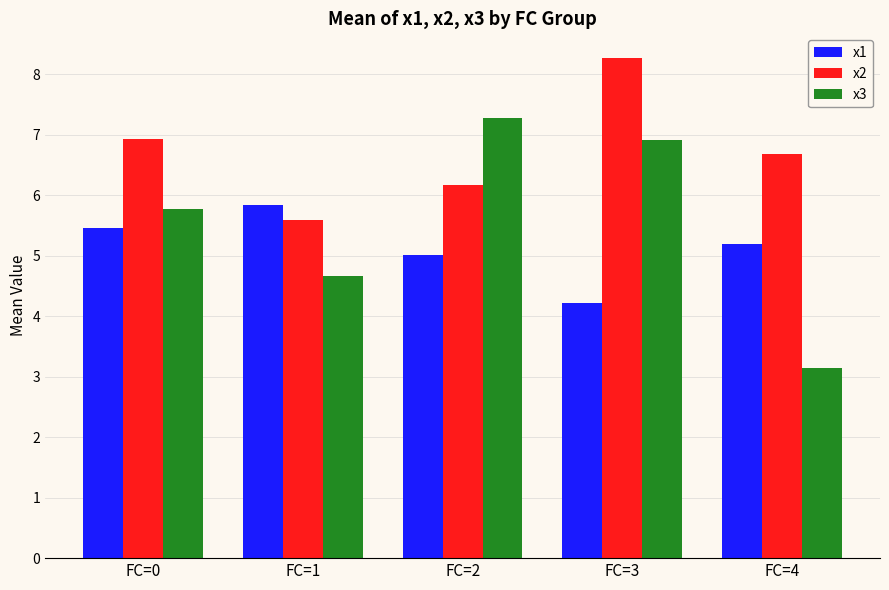

What is the sum of all x2 values?

33.6